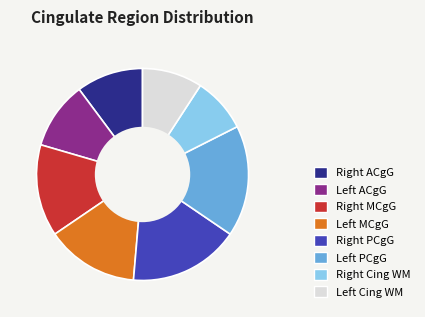

Is there a majority slice in this chart?

No